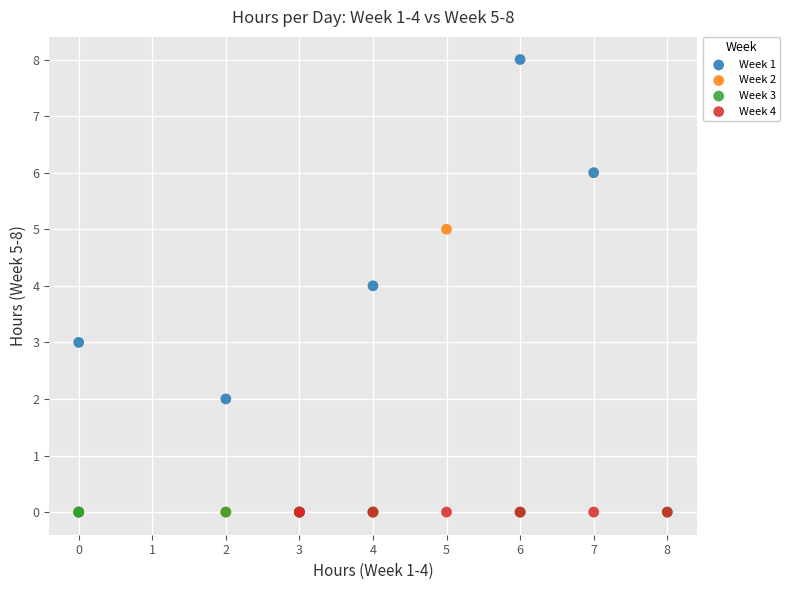

Which series reaches the maximum Y coordinate?

Week 1